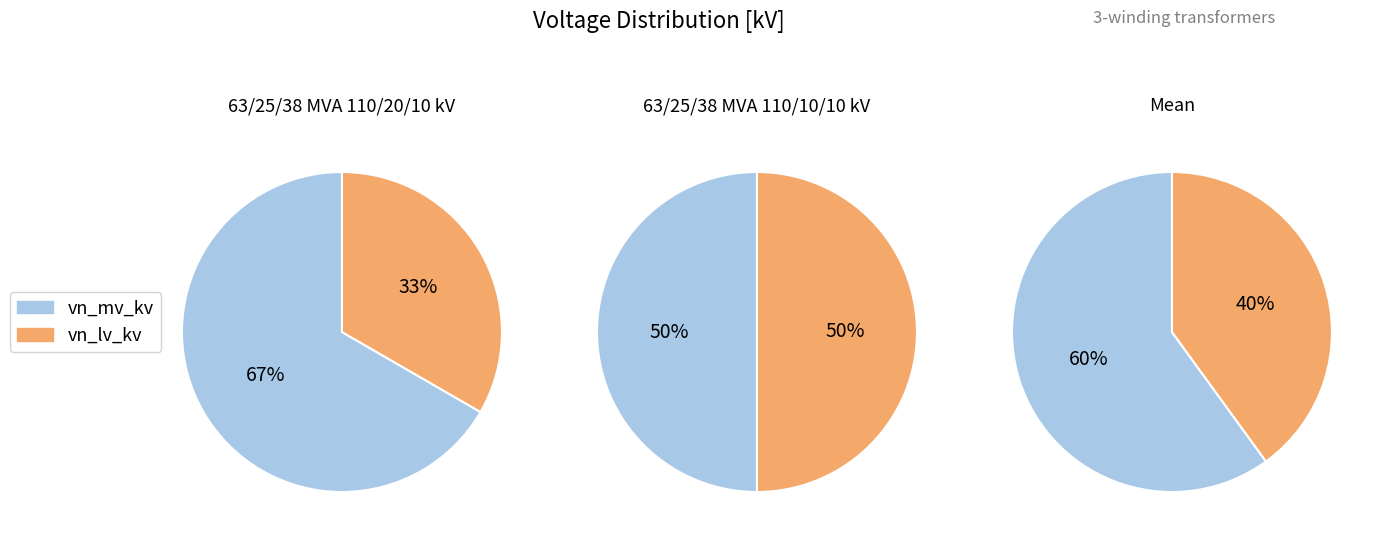

Which slice is the largest?

63/25/38 MVA 110/20/10 kV